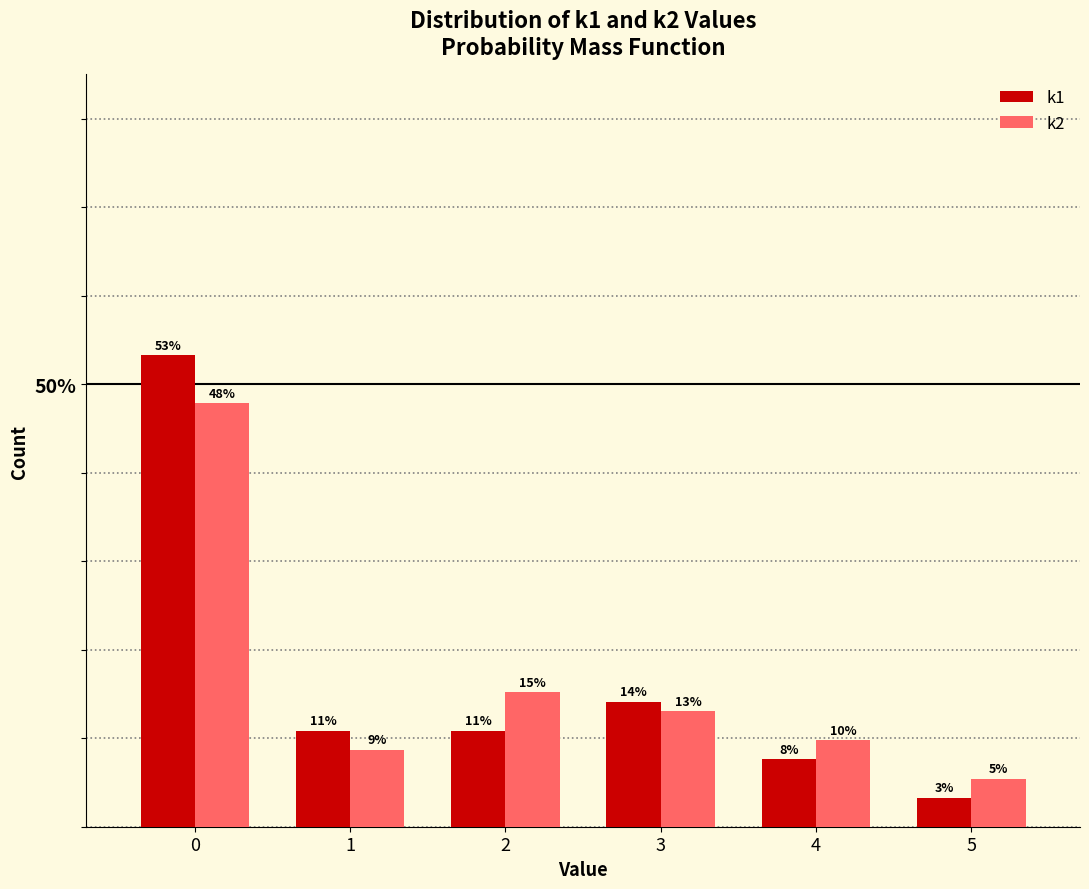

Which series has the largest total across all categories?

k1